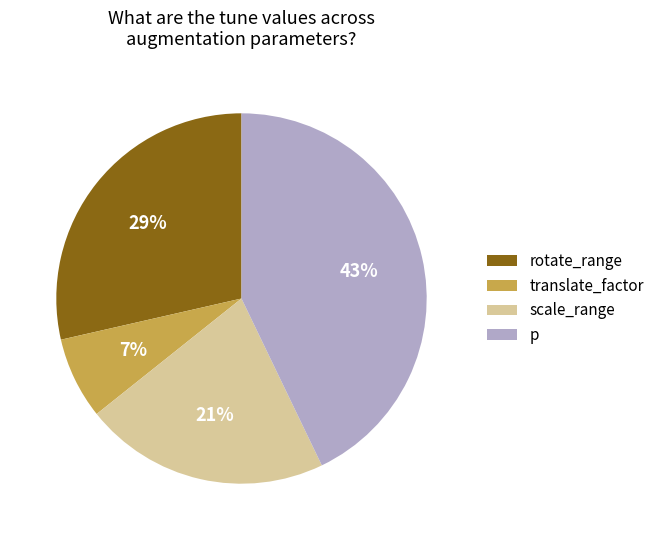

Which category has the biggest portion of the pie?

p